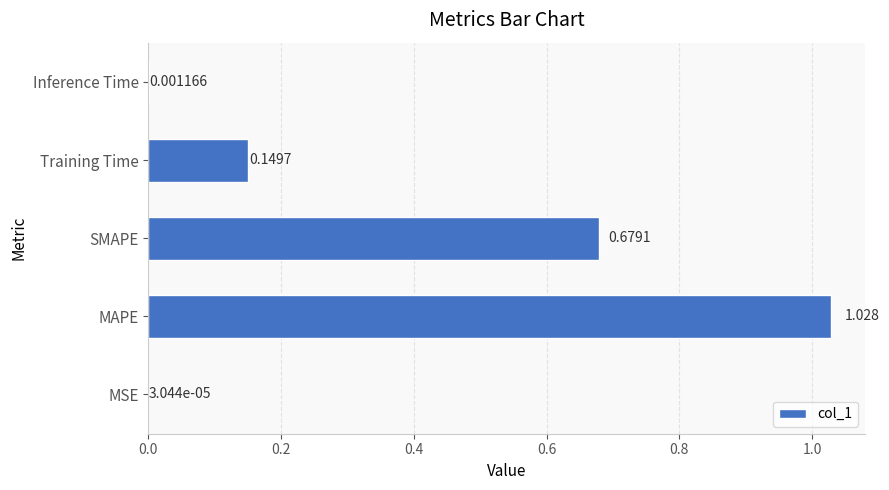

Does the chart contain stacked bars?

No